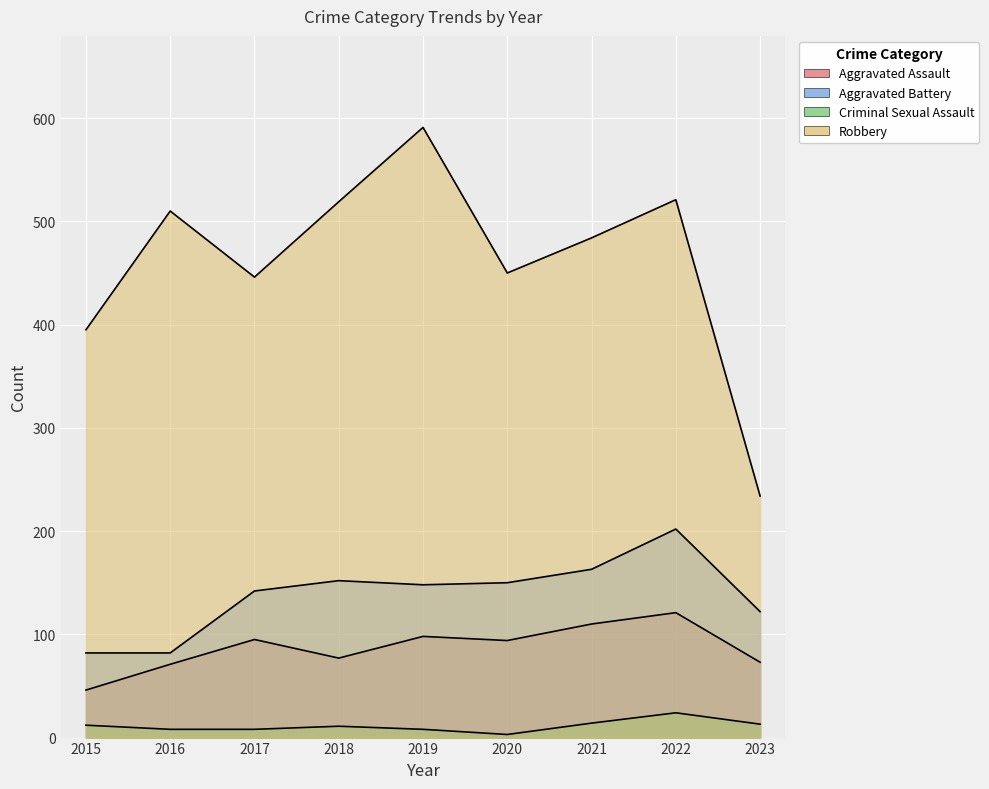

Rank the series at 2021 from lowest to highest value.

Criminal Sexual Assault, Aggravated Assault, Aggravated Battery, Robbery